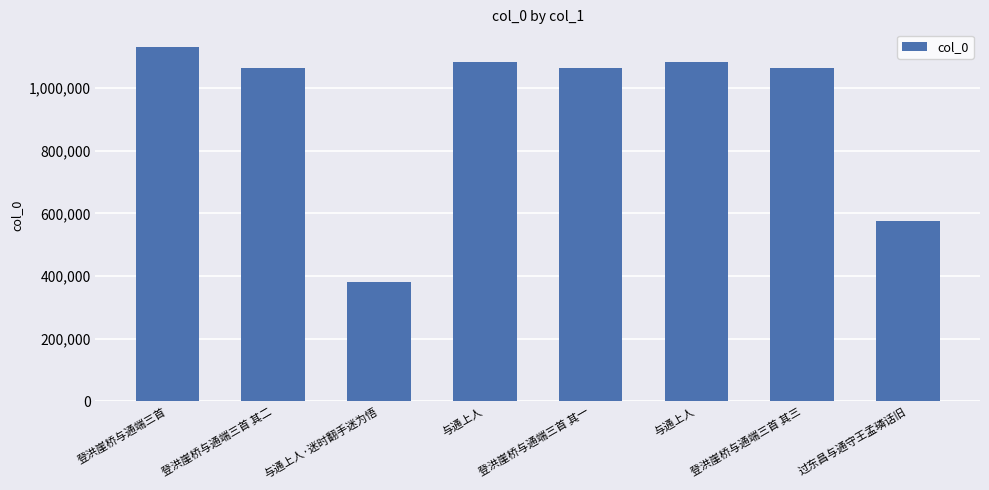

What is the difference between the maximum and second lowest values?

554293